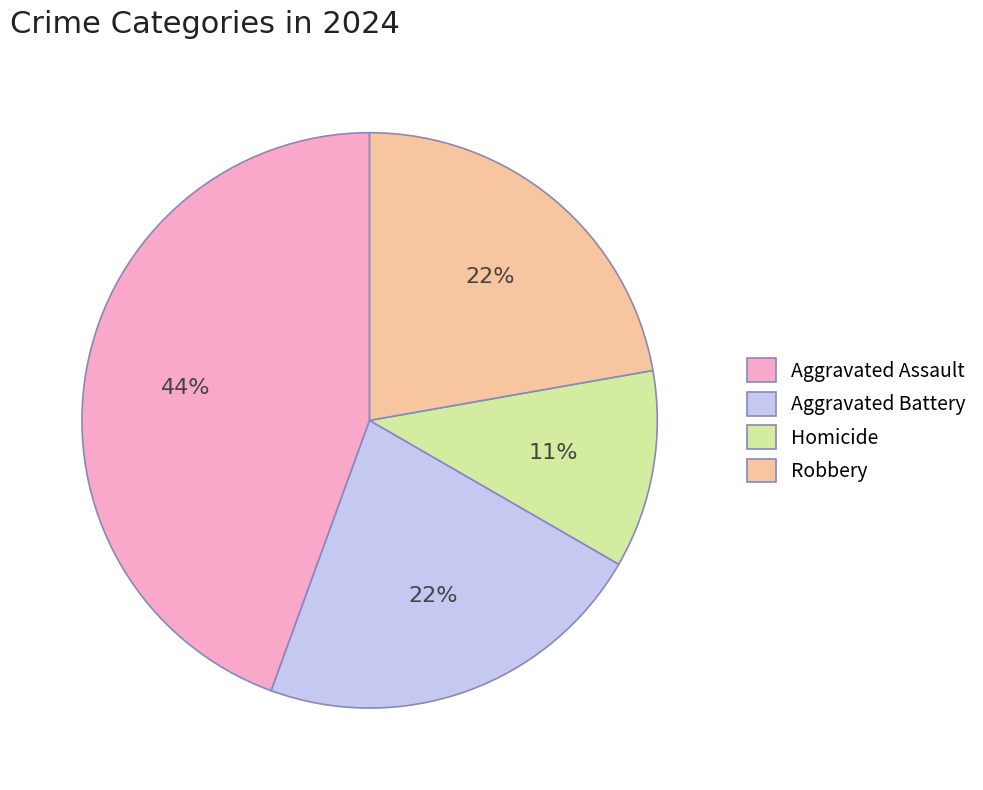

Combined, do Homicide and Aggravated Battery account for over 50%?

No